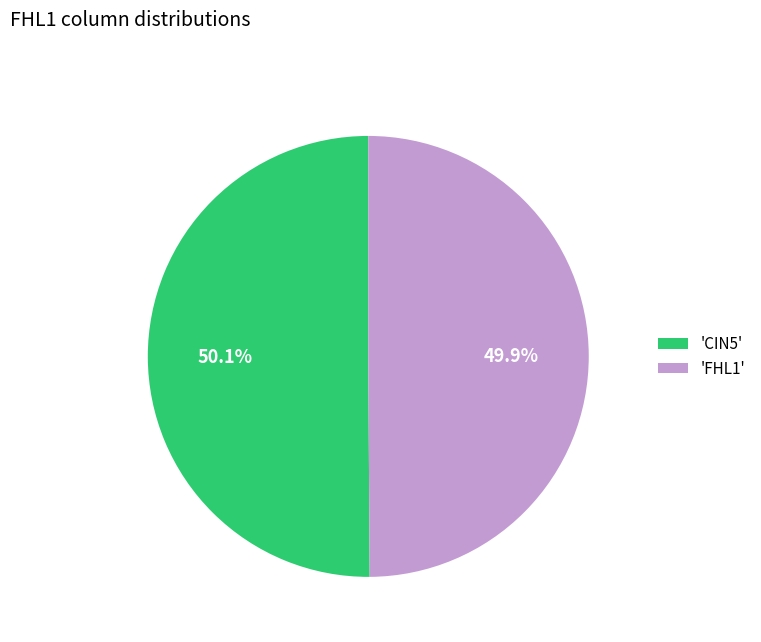

Does any single category account for the majority?

Yes